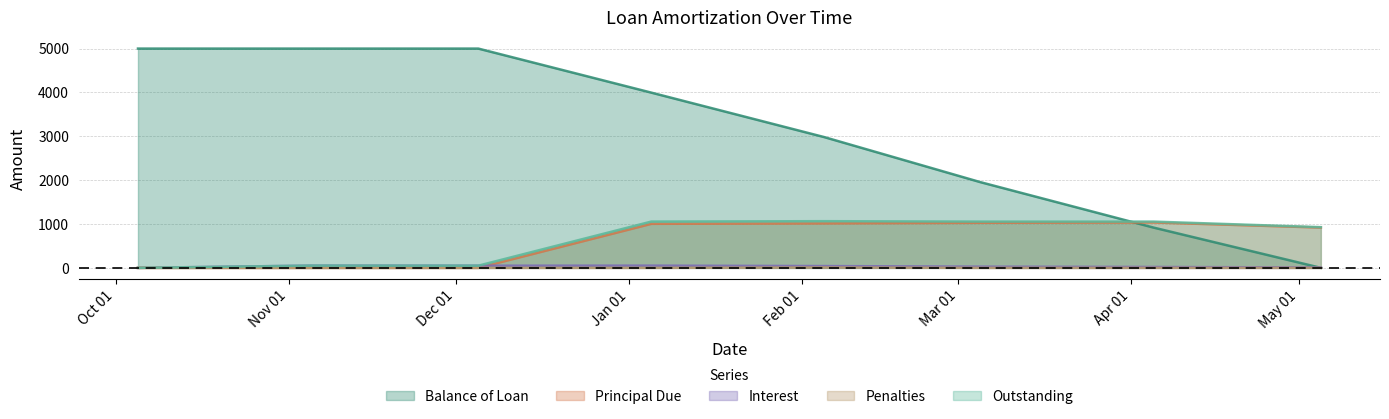

What is the approximate value of Outstanding at 2014-12-05?

49.7